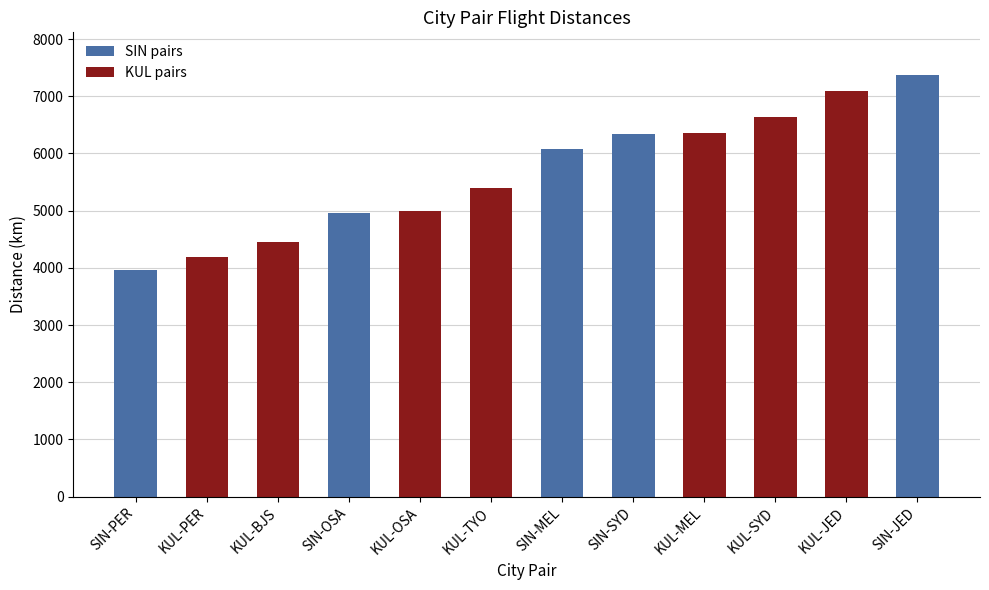

What is the greatest value displayed?

7379